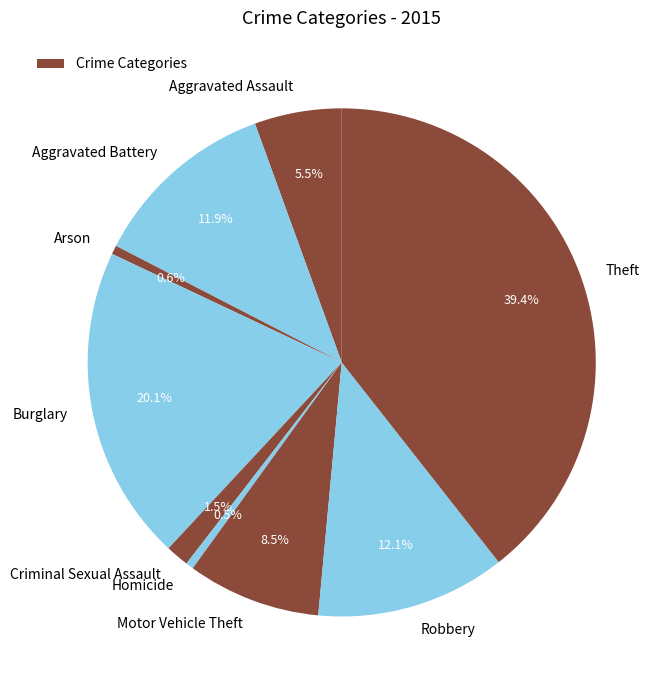

Does any single category account for the majority?

No